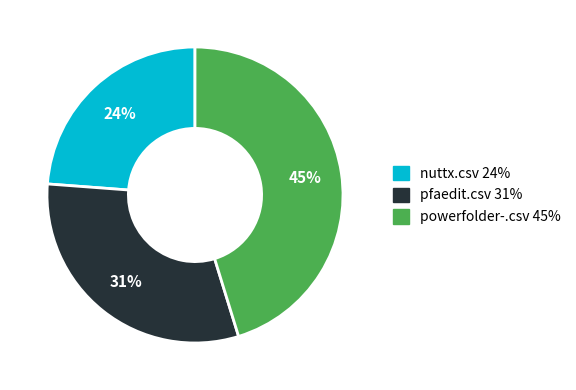

How many slices are in this pie chart?

3